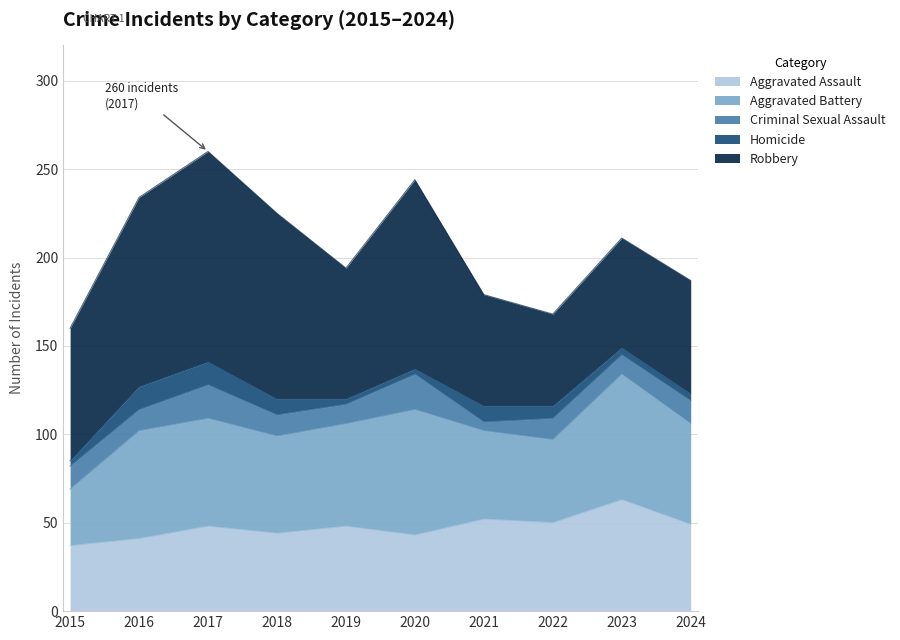

Does the chart display data point markers on the line(s)?

No